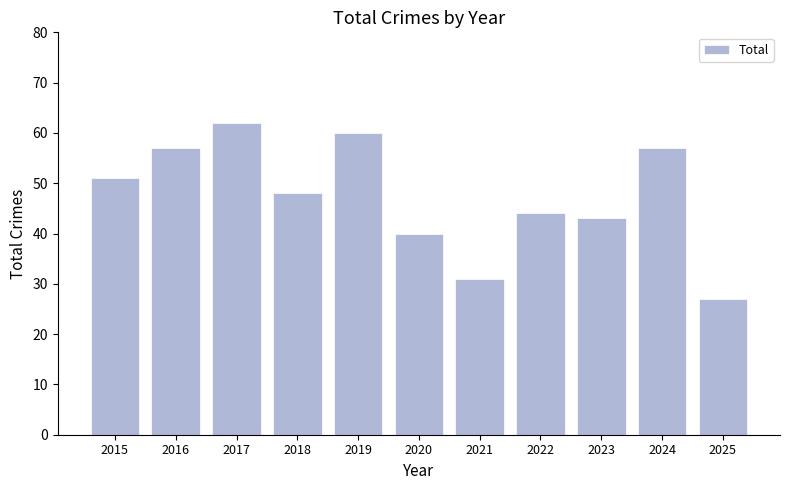

True or false: the data shows 43 at 2023.

True